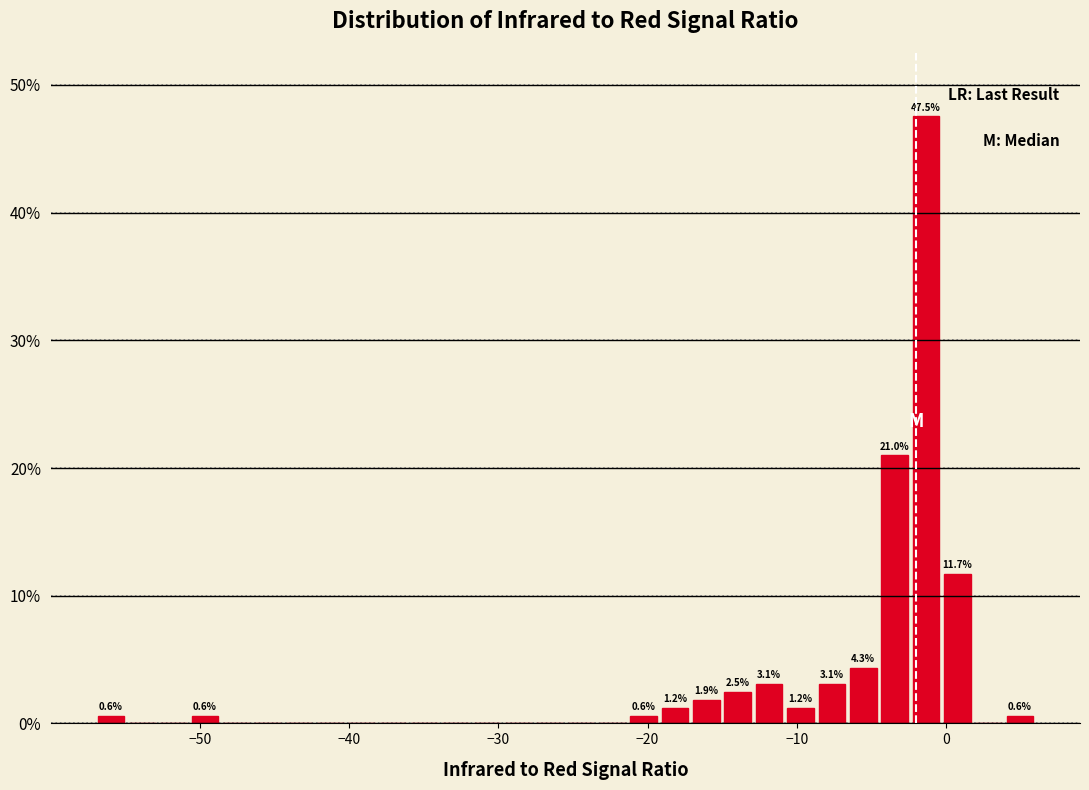

Around what value on the x-axis is the tallest bar? Give the approximate position of its centre, as read against the axis.

-1